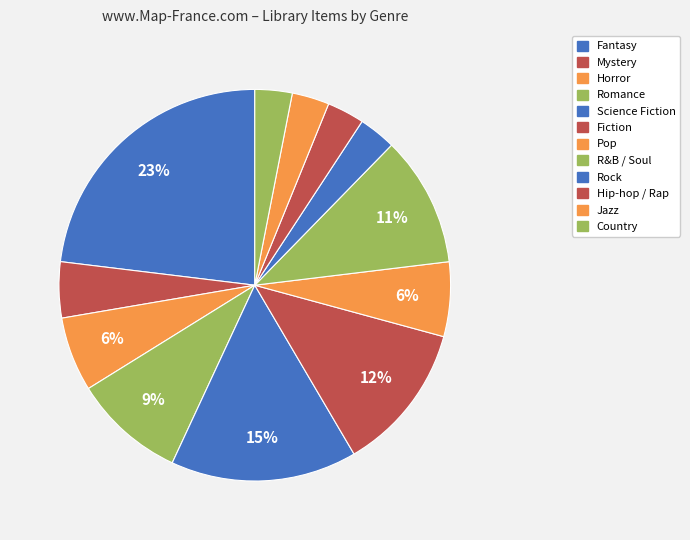

Count the number of slices in the pie.

12